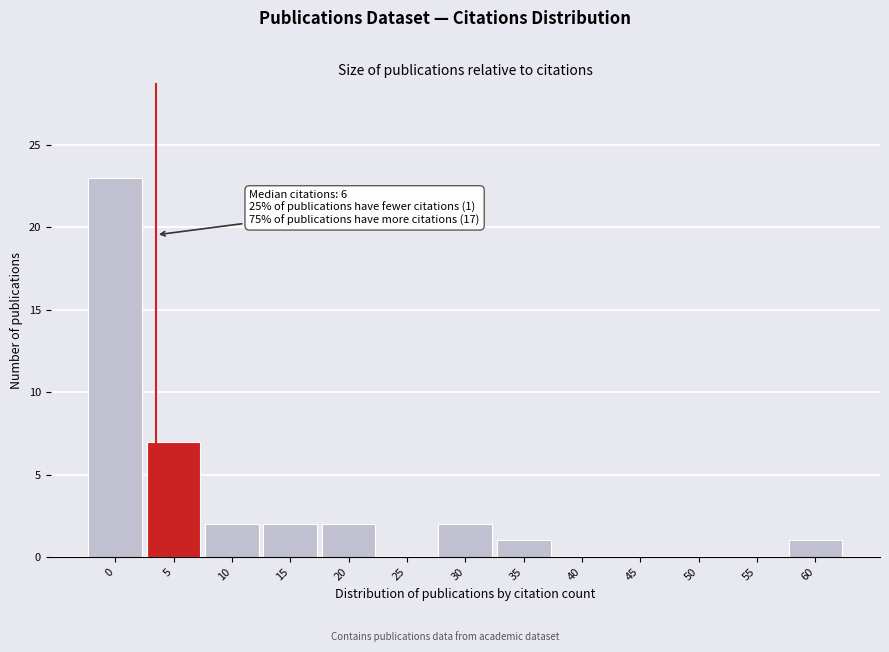

Reading left to right, list all the values displayed in this chart.

0=23	5=7	10=2	15=2	20=2	25=0	30=2	35=1	40=0	45=0	50=0	55=0	60=1